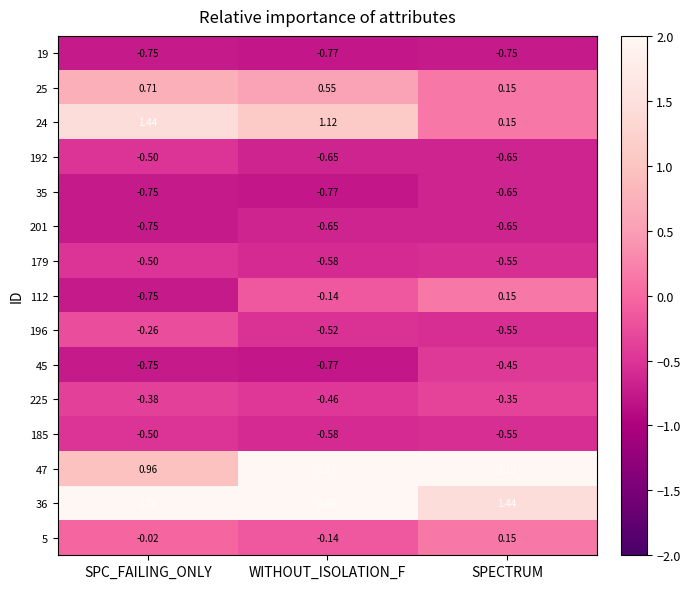

Is the value of 185 at SPECTRUM greater than the value of 5 at WITHOUT_ISOLATION_F?

No